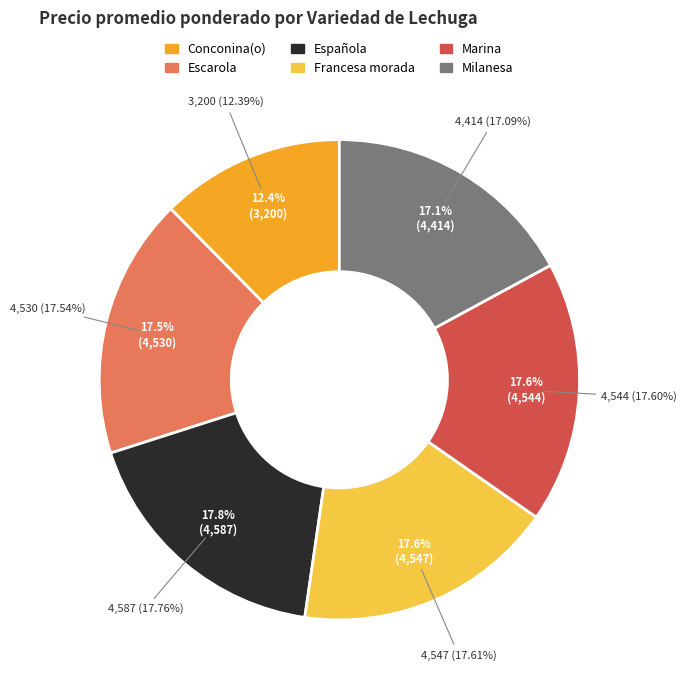

To the nearest percent, what is the average slice percentage?

17%